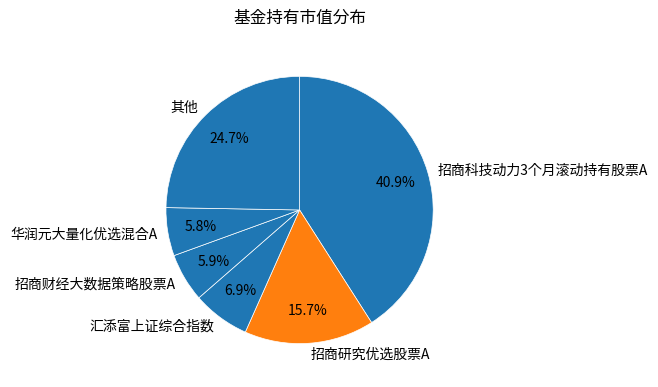

Which has a higher value, 汇添富上证综合指数 or 华润元大量化优选混合A?

汇添富上证综合指数